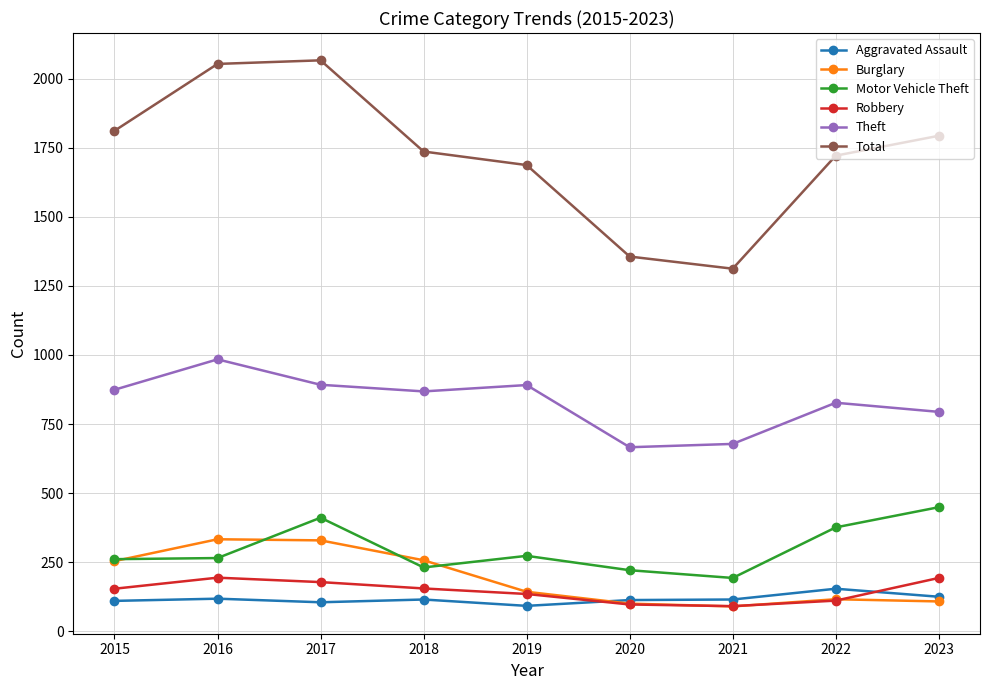

At which label does Total first exceed 1736?

2015